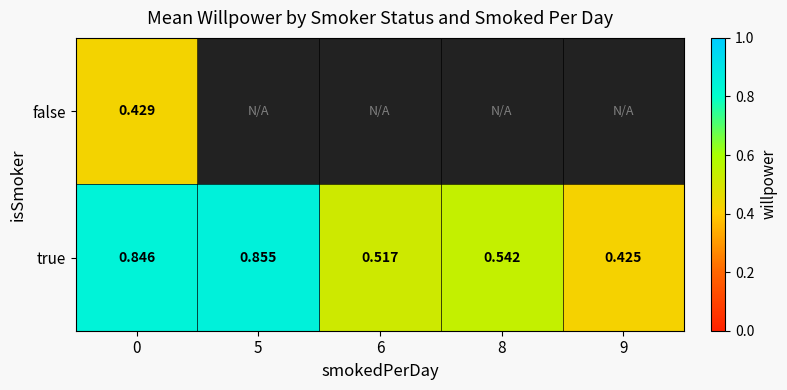

What is the smallest value displayed?

0.4